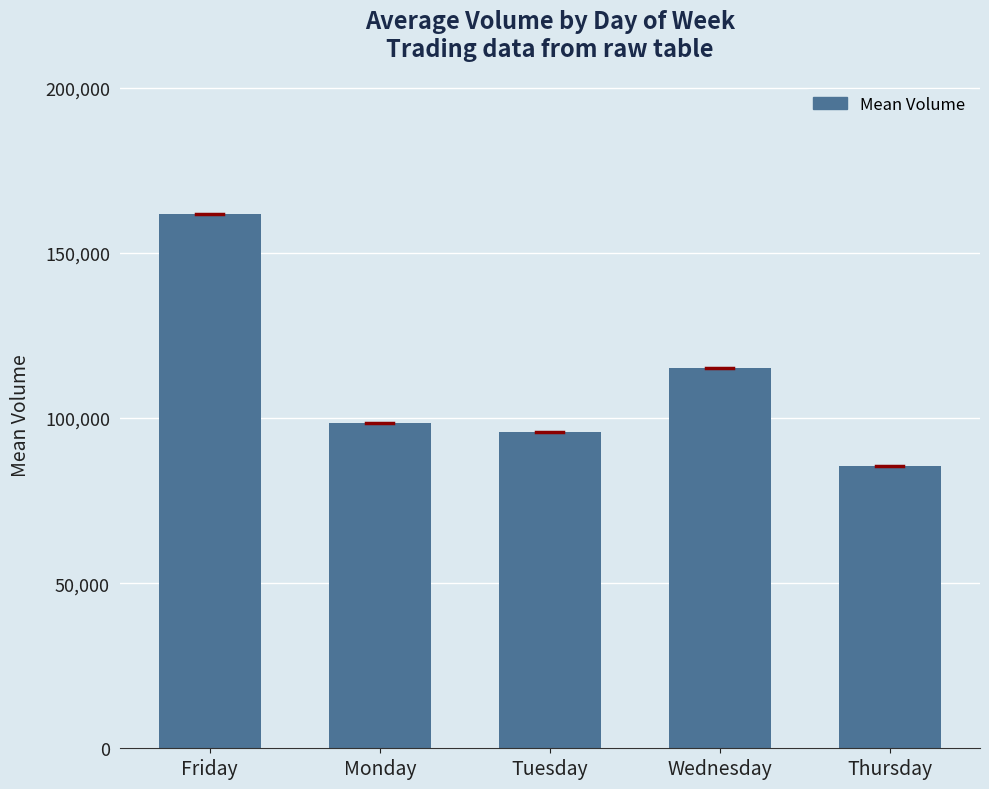

What is the difference between the values at Friday and Thursday?

76200.8